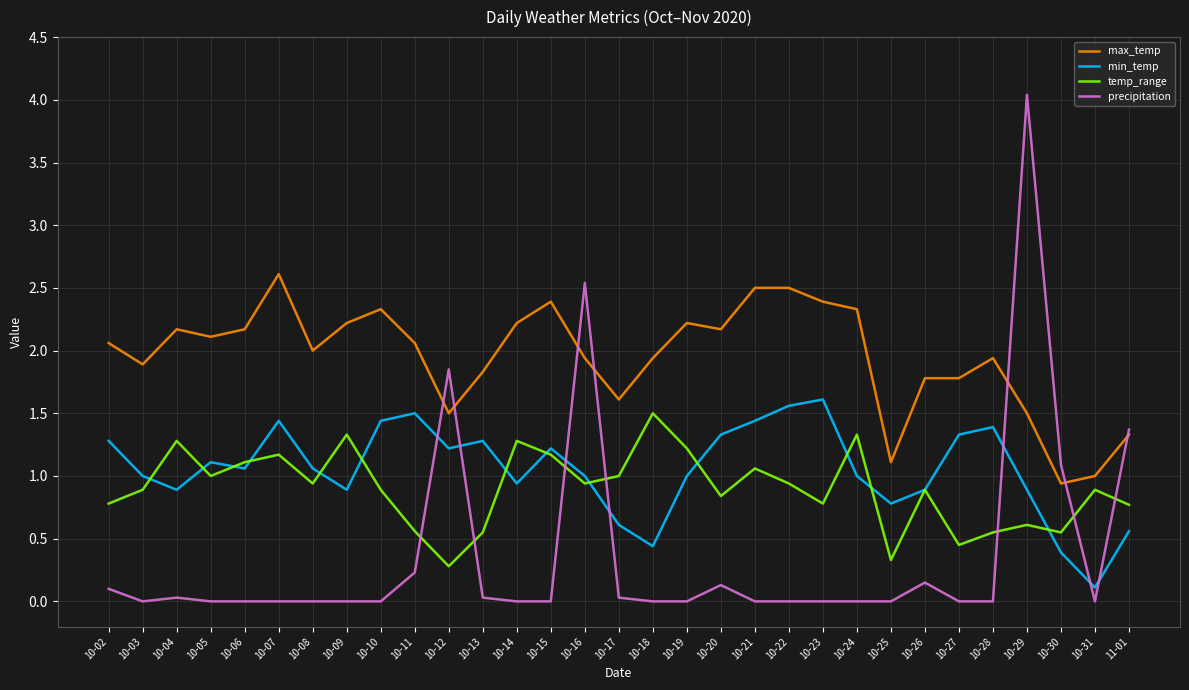

True or false: precipitation and max_temp cross at least once.

True